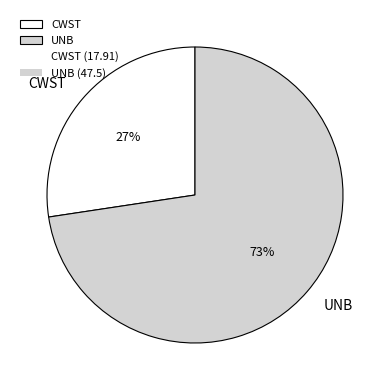

Count the number of slices in the pie.

2